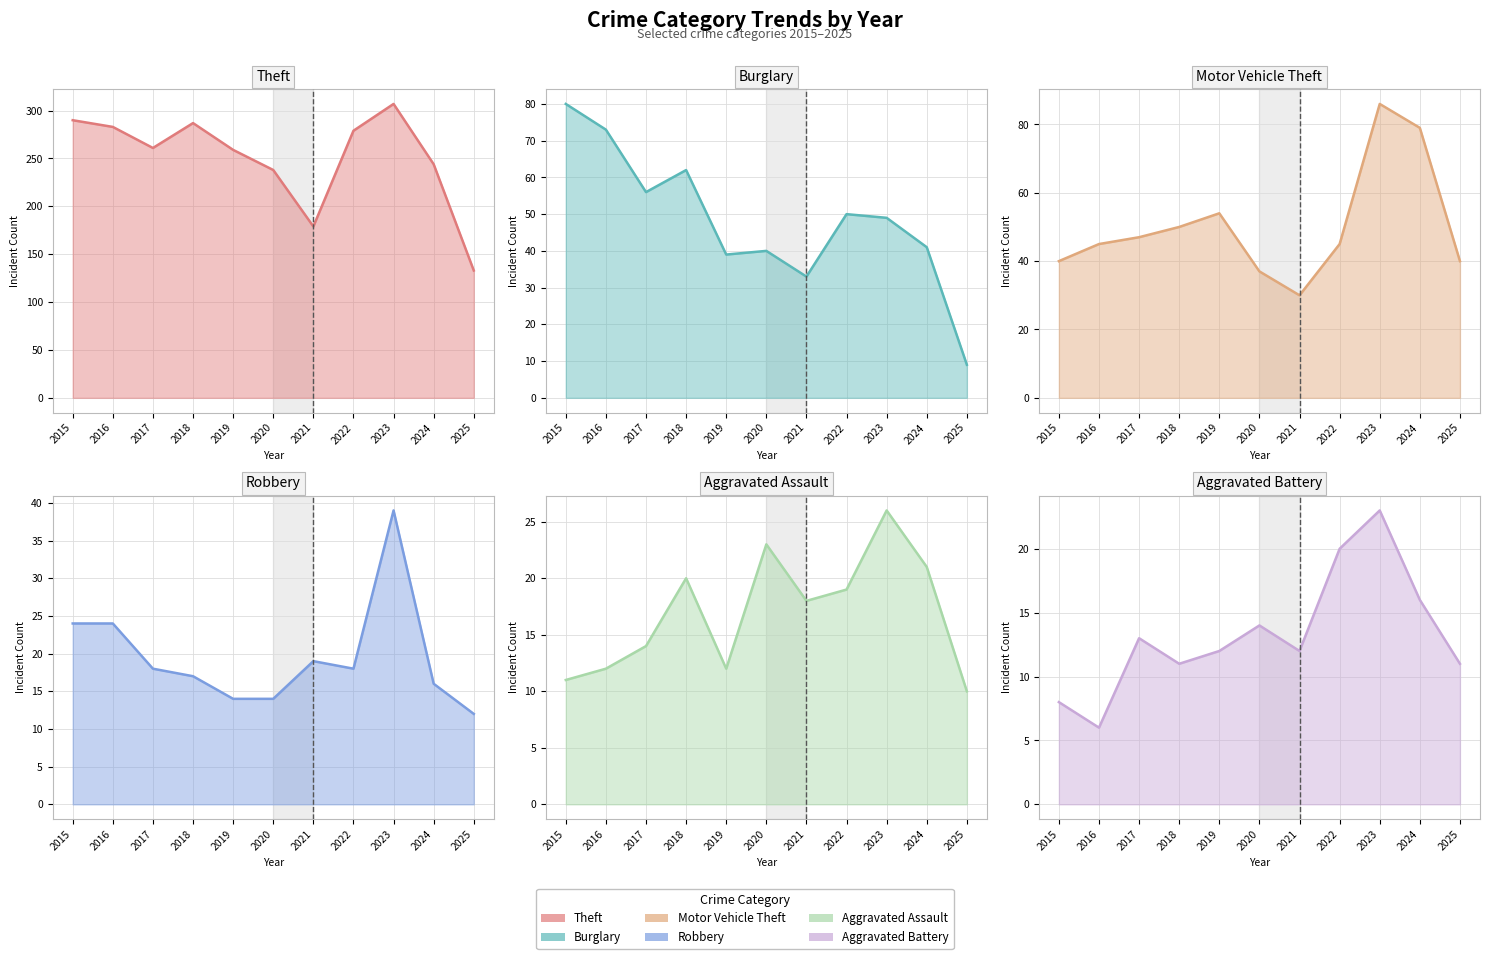

Rank the series by their maximum value, from lowest to highest.

Aggravated Battery, Aggravated Assault, Robbery, Burglary, Motor Vehicle Theft, Theft